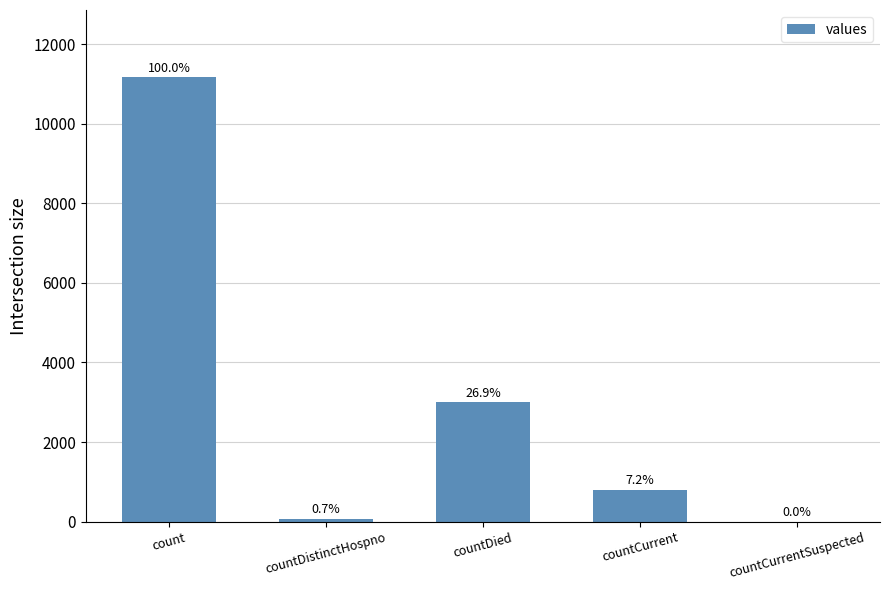

Are the bars grouped side by side (vs. stacked)?

No